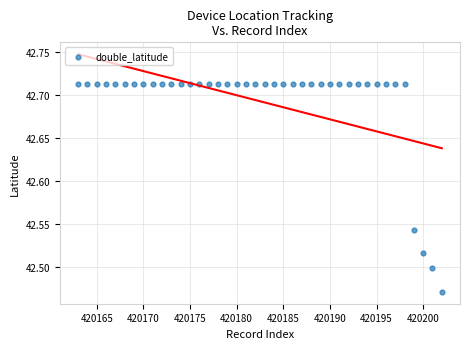

What is the range of X values (max minus min)?

39.0